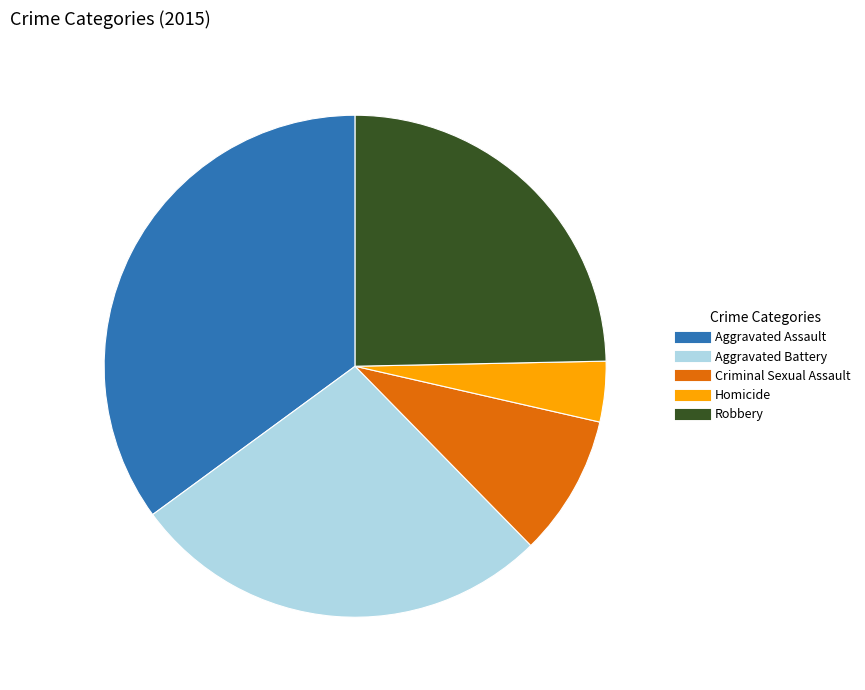

Rank the categories by value from highest to lowest.

Aggravated Assault, Aggravated Battery, Robbery, Criminal Sexual Assault, Homicide